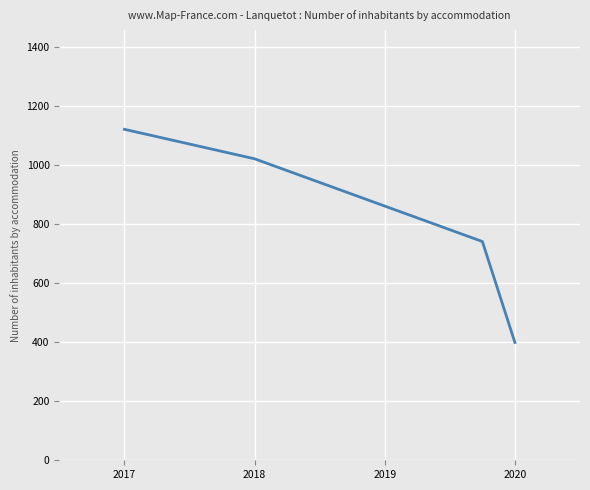

What is the greatest value displayed?

1119.9